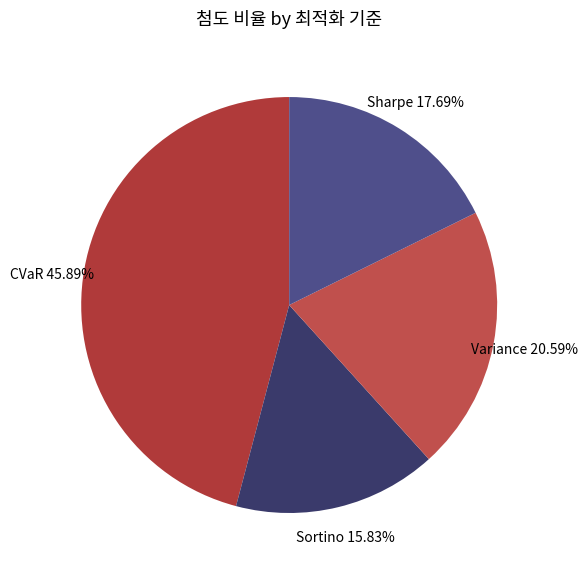

Rank the categories by value from highest to lowest.

CVaR, Variance, Sharpe, Sortino